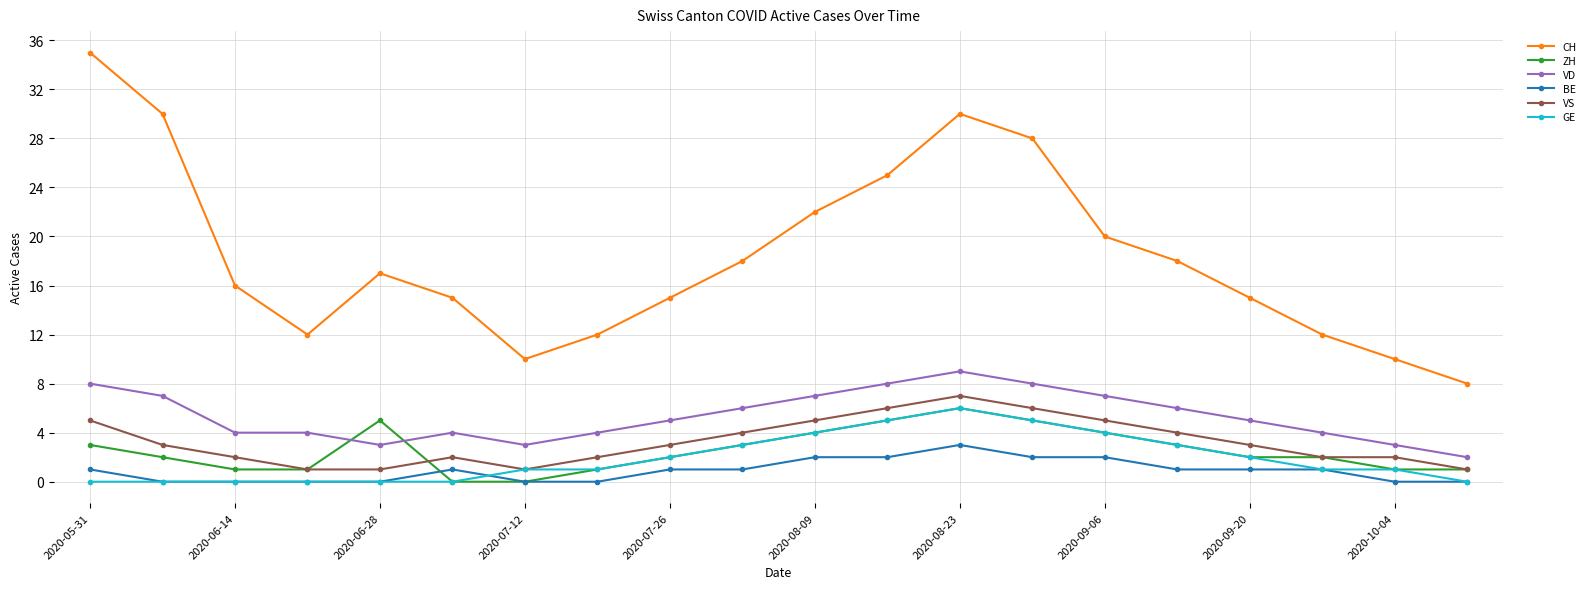

What is the lowest value of the CH series?

8